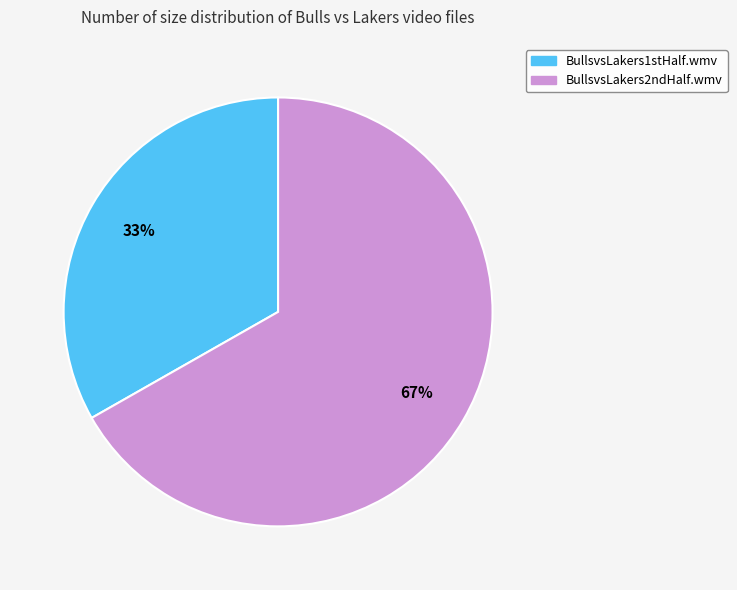

Is there a majority slice in this chart?

Yes